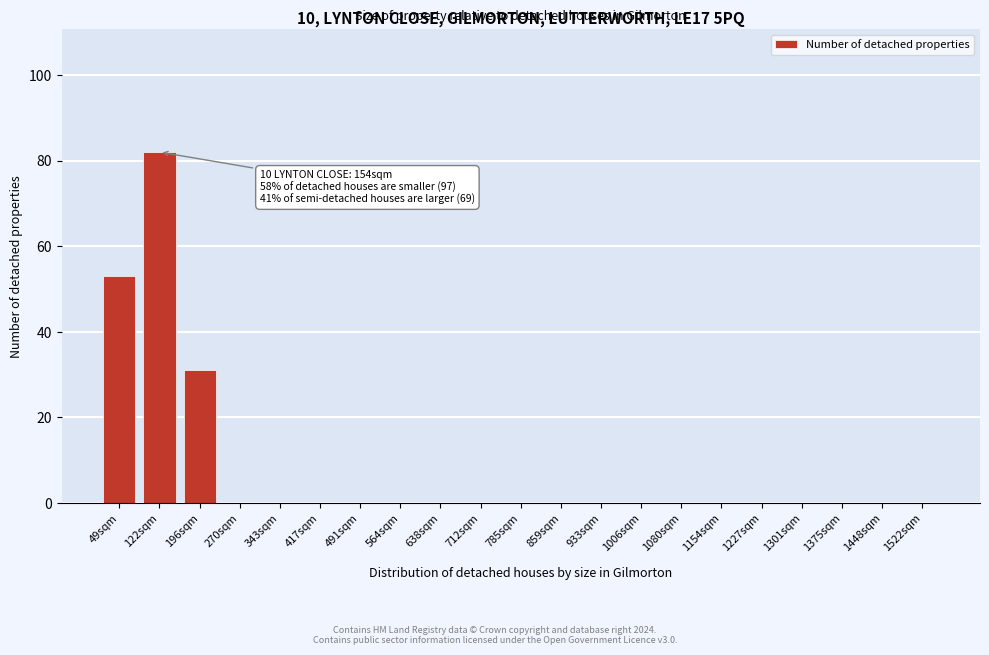

What is the sum of all values?

166